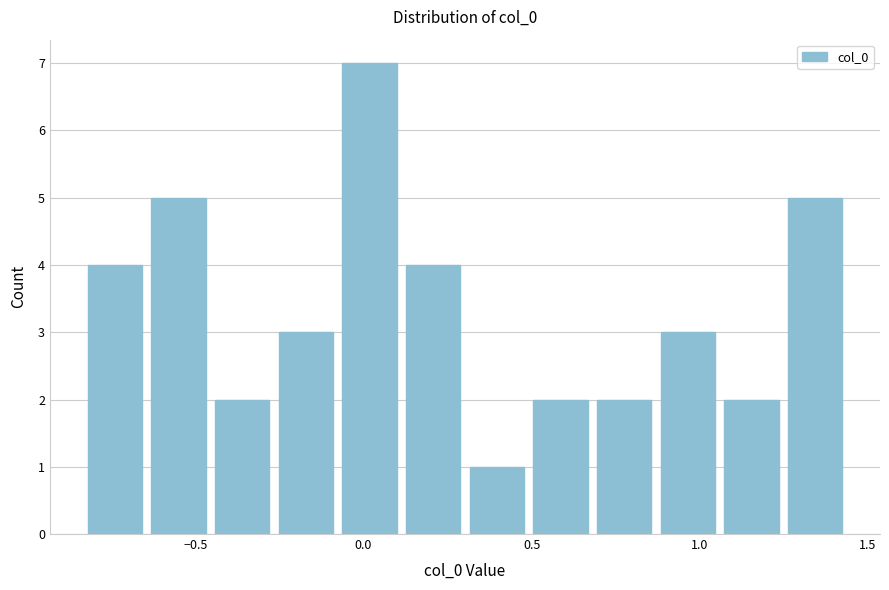

Around what value on the x-axis is the tallest bar? Give the approximate position of its centre, as read against the axis.

0.00